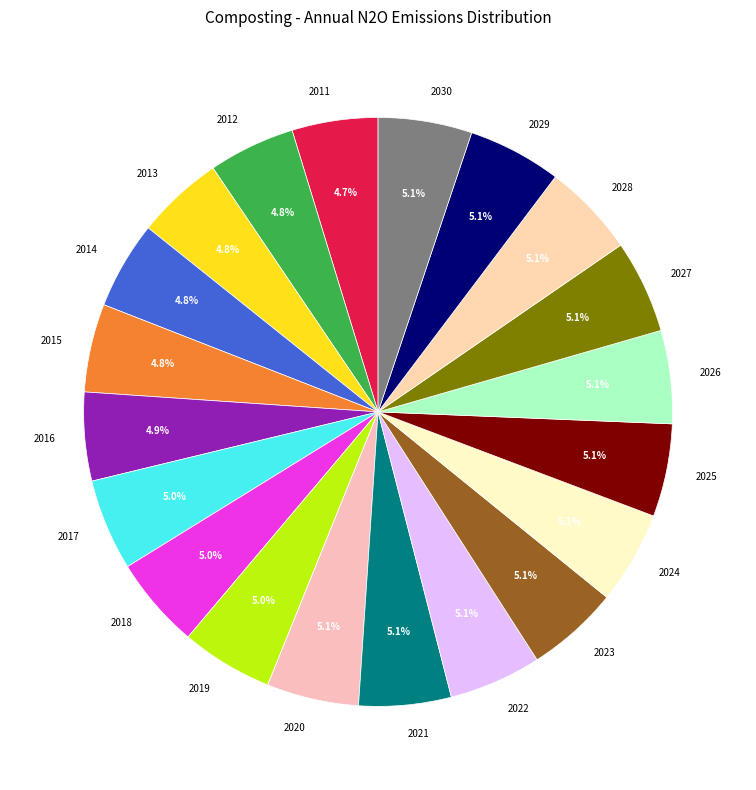

Does any single category account for the majority?

No